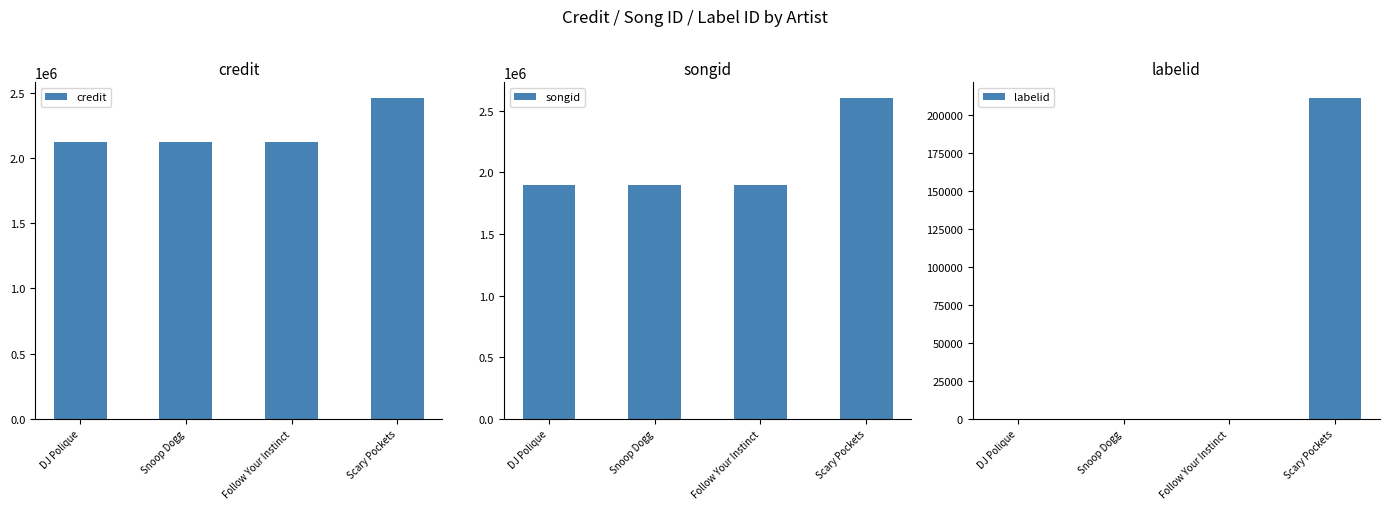

At how many categories does at least one series exceed 2580965?

1